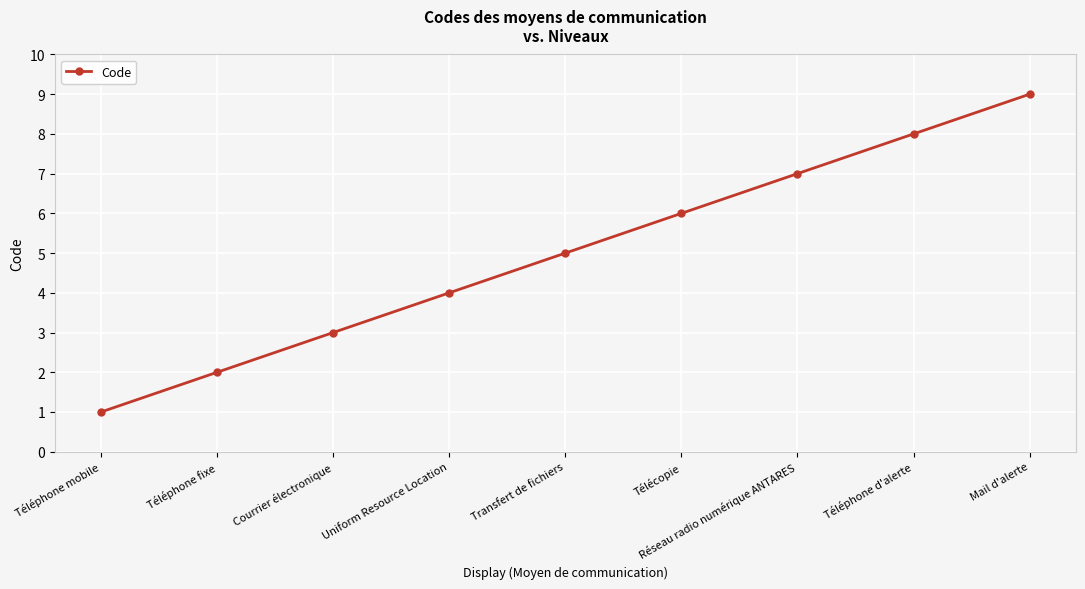

Which label corresponds to the largest value in the chart?

Mail d'alerte